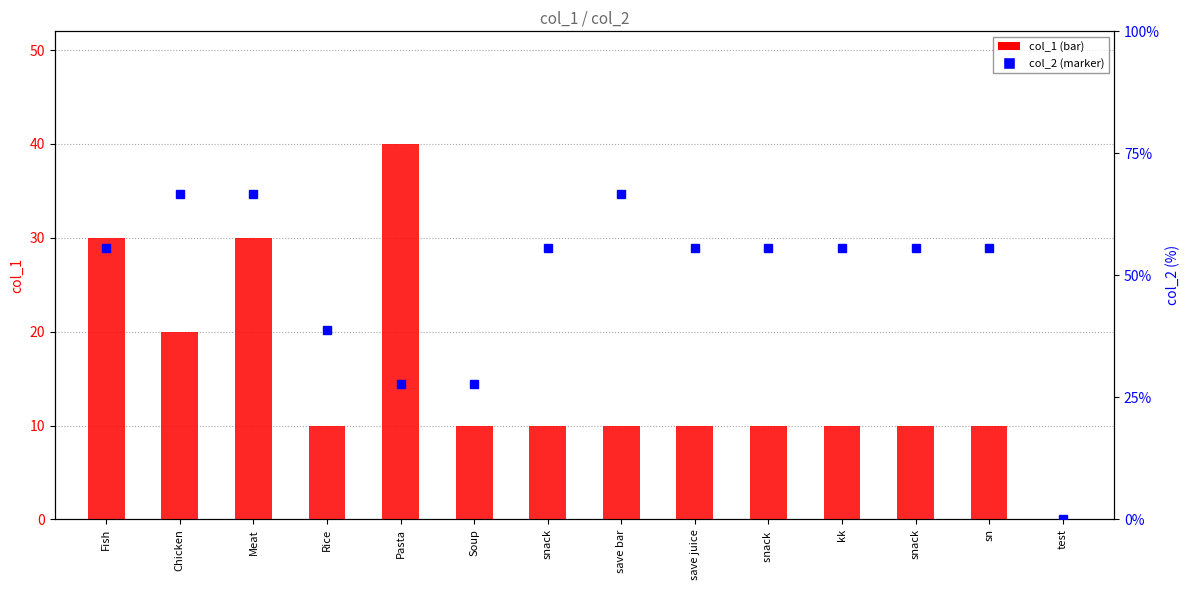

What is the total value across all series at Chicken?

32